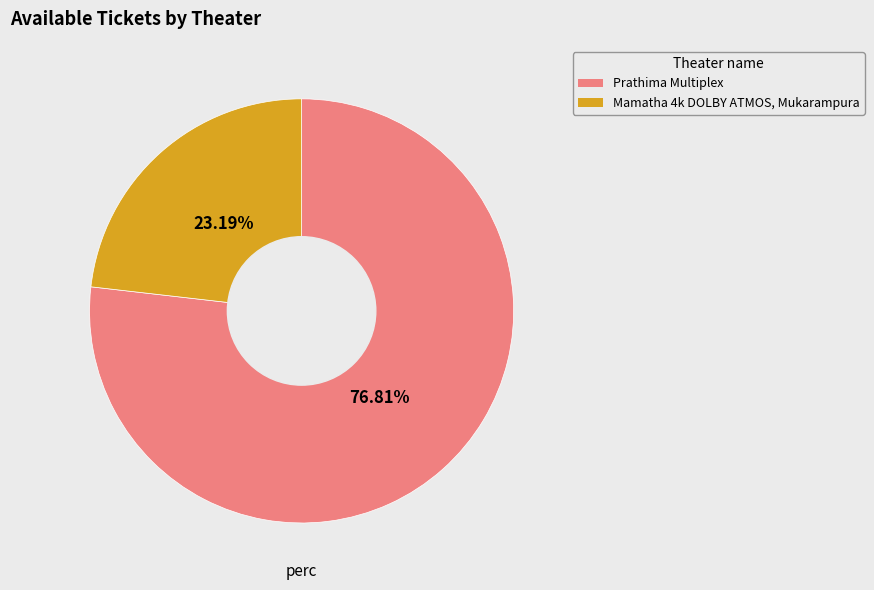

What portion of the pie excludes Mamatha 4k DOLBY ATMOS, Mukarampura?

76.8%